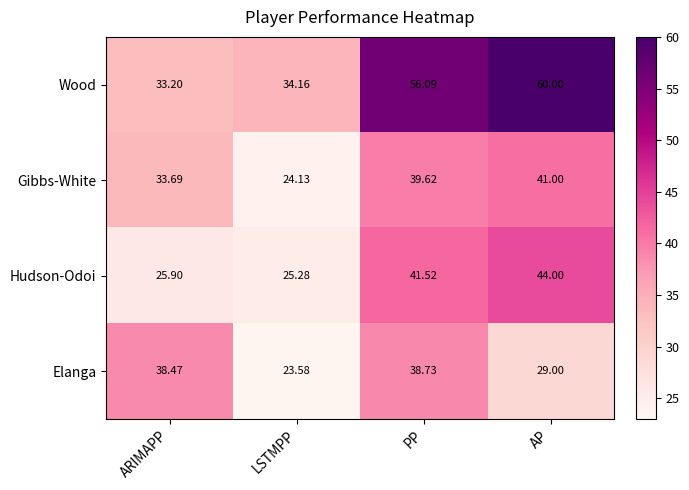

Between LSTMPP and AP, which series saw the biggest shift?

Wood